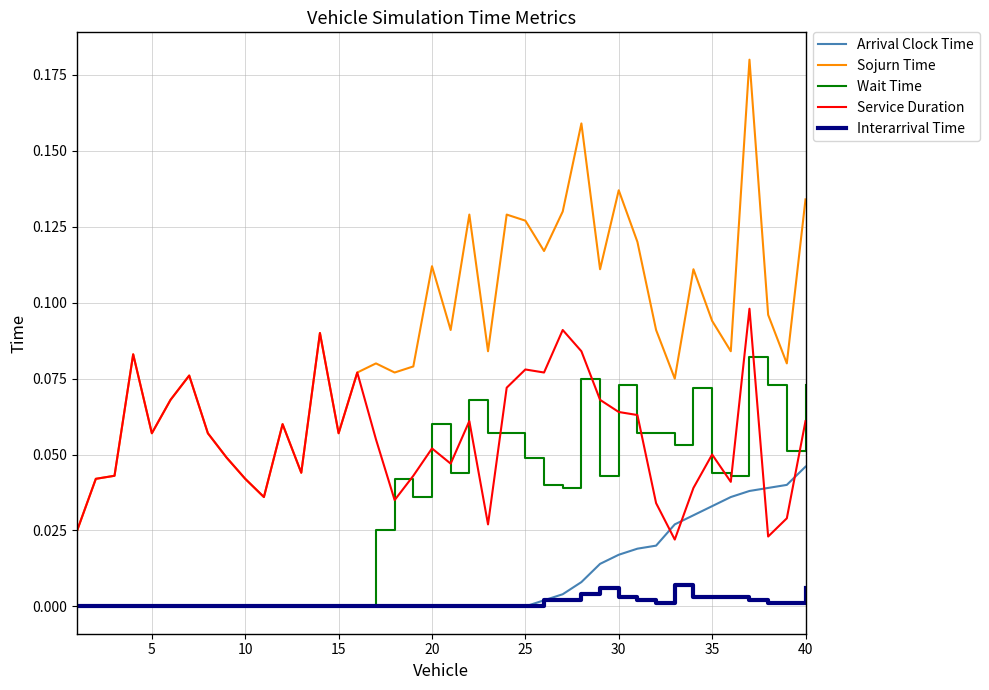

True or false: Wait Time and Sojurn Time cross at least once.

False